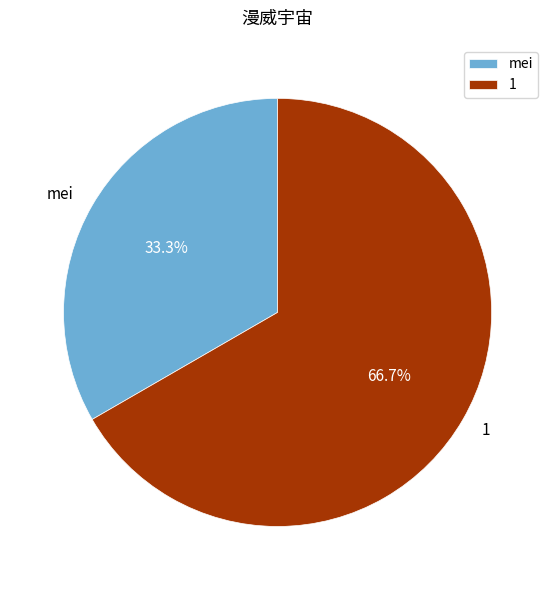

What is the ratio of the value at 1 to the value at mei?

2.0